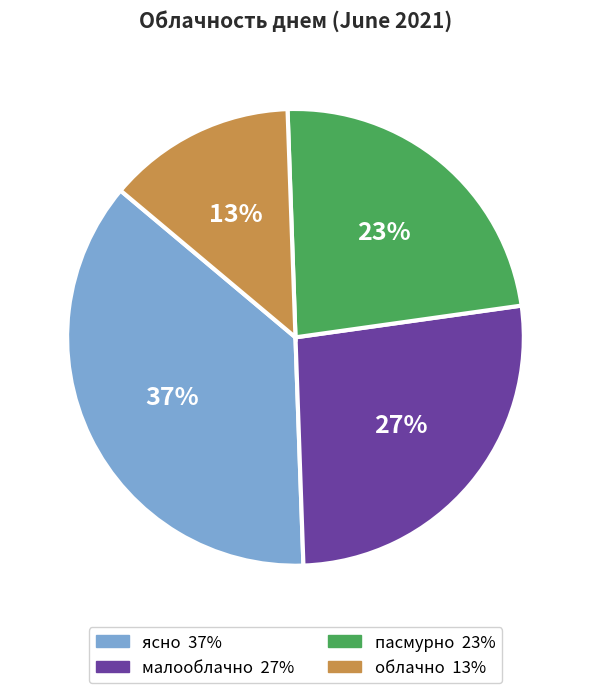

Count the number of slices in the pie.

4